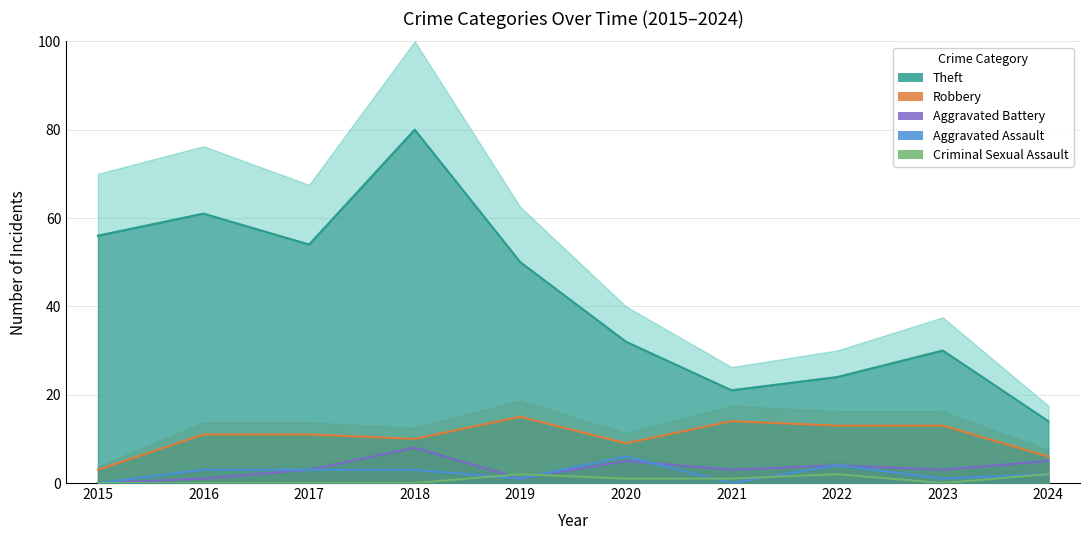

How many interior local valleys does the Aggravated Battery series have?

3